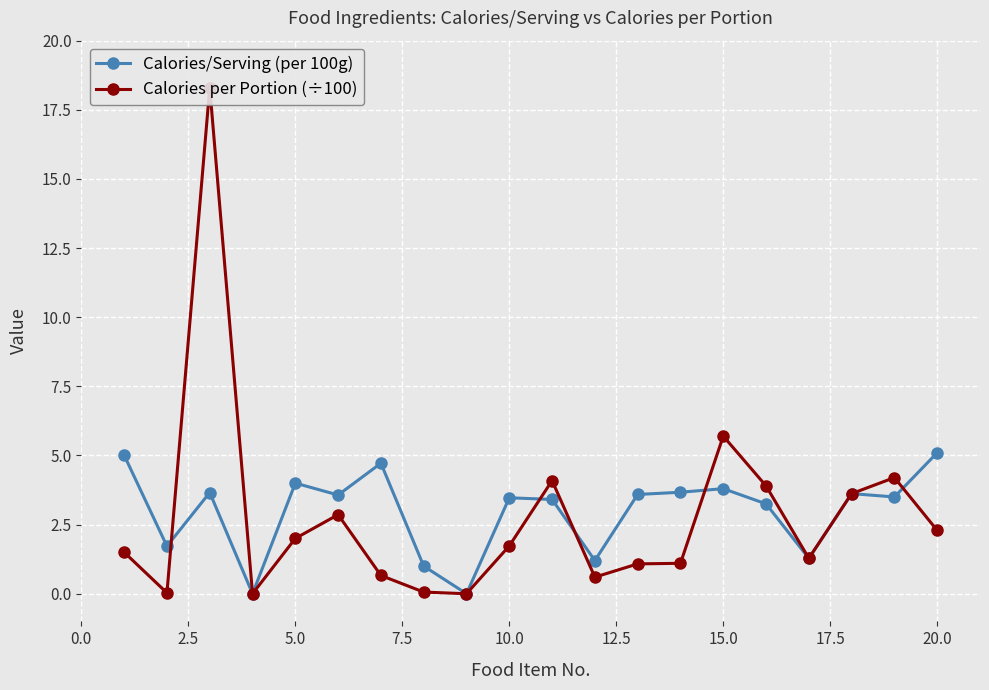

Which series has the largest range (max minus min)?

Calories per Portion (÷100)